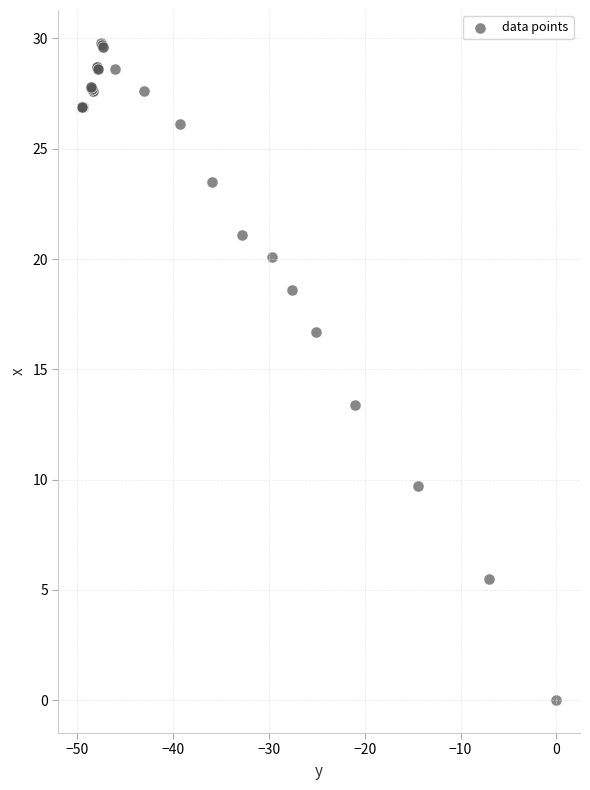

What Y value in the scatter plot is closest to 14?

13.4